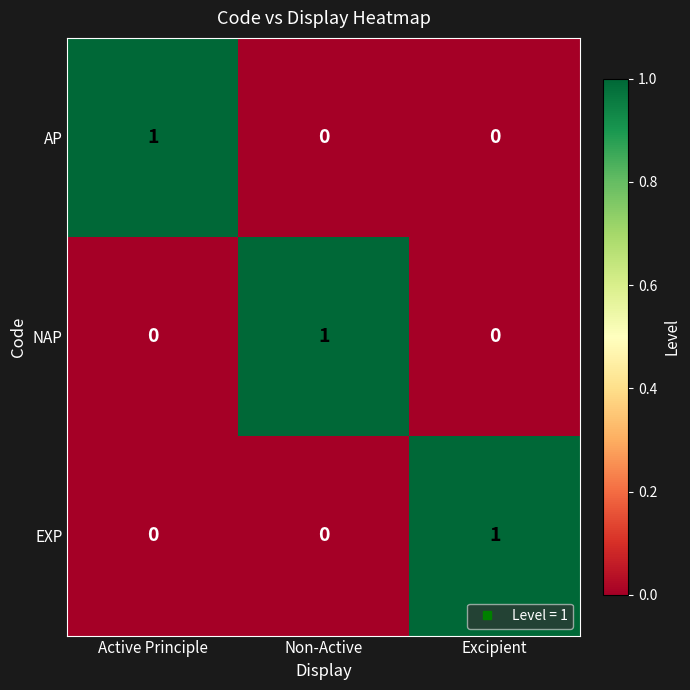

Reading left to right, transcribe all the data shown in this chart.

AP: Active Principle=1	Non-Active=0	Excipient=0
NAP: Active Principle=0	Non-Active=1	Excipient=0
EXP: Active Principle=0	Non-Active=0	Excipient=1